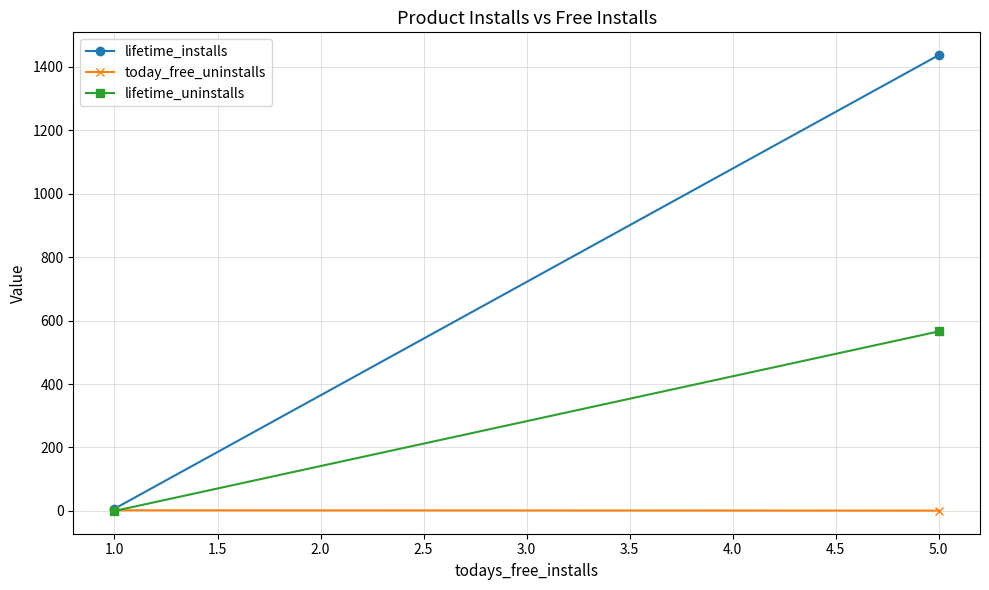

The lifetime_installs series shows 10 at 1.0. True or false?

False